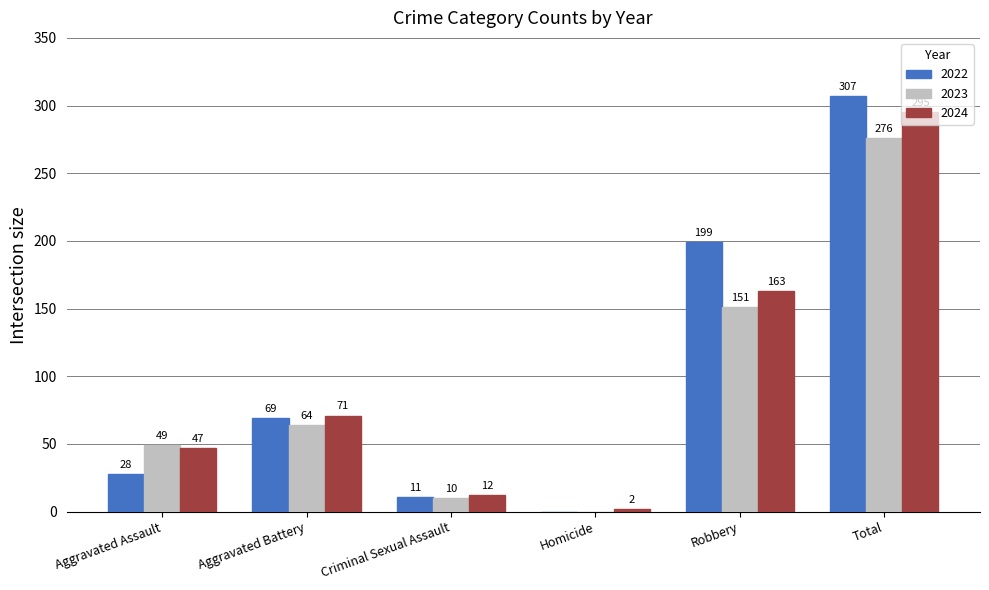

Which label corresponds to the largest value in the chart?

Total